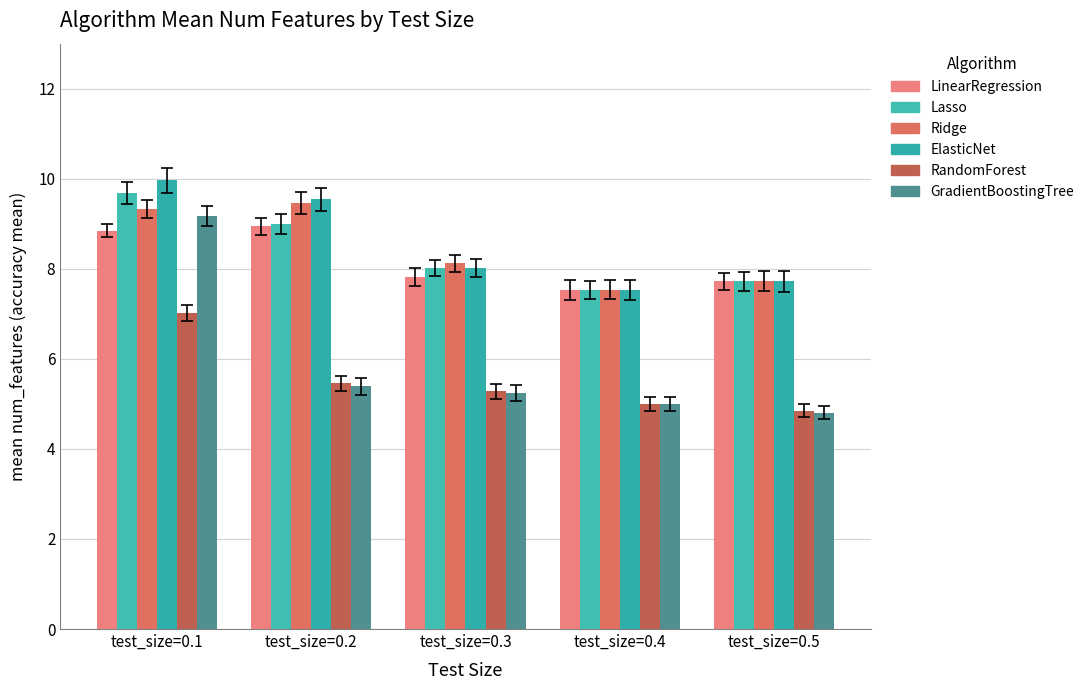

Which series has the largest total across all categories?

ElasticNet